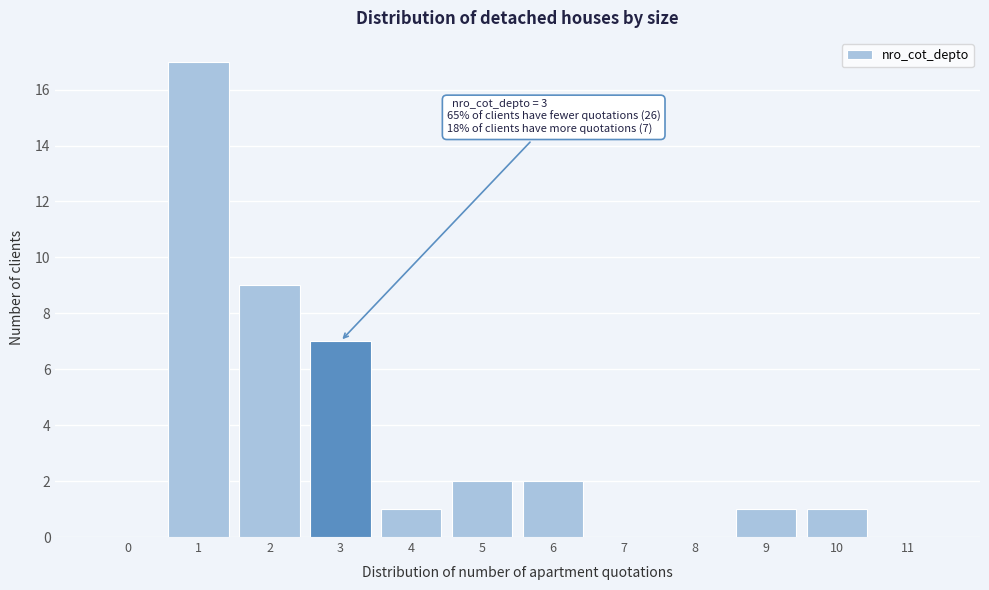

Reading right to left, transcribe all the data shown in this chart.

11=0	10=1	9=1	8=0	7=0	6=2	5=2	4=1	3=7	2=9	1=17	0=0